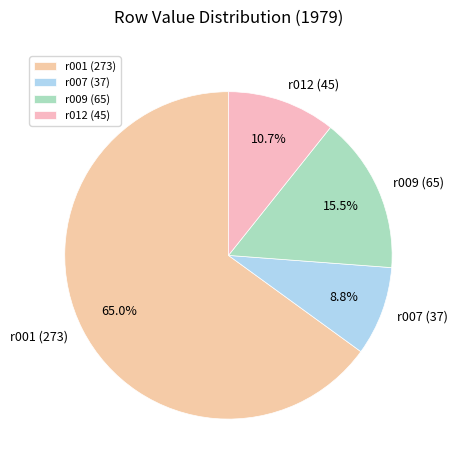

What is the ratio of the value at r007 (37) to the value at r009 (65)?

0.6